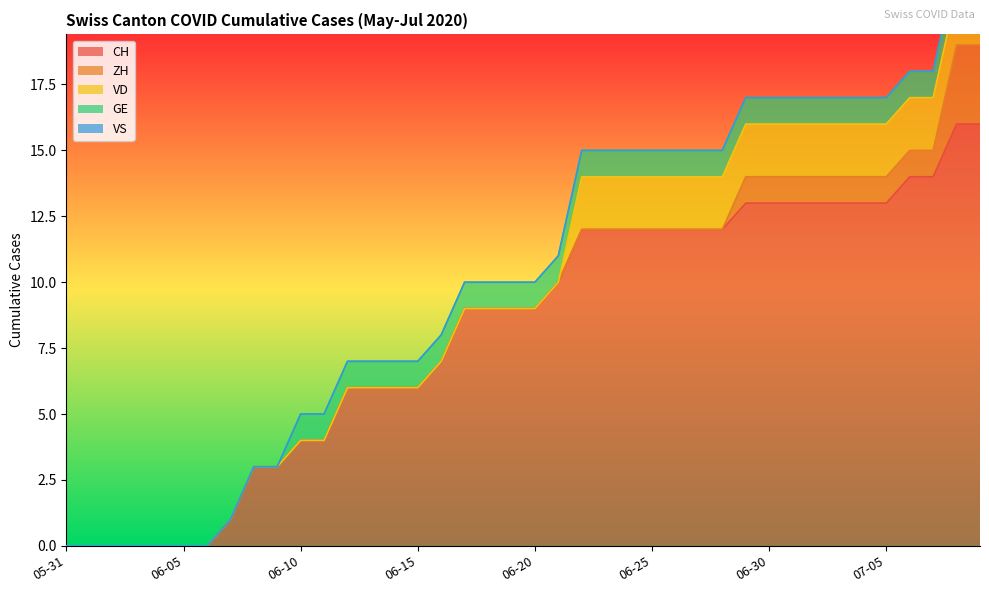

What is the difference between the second highest and minimum values in the GE series?

1